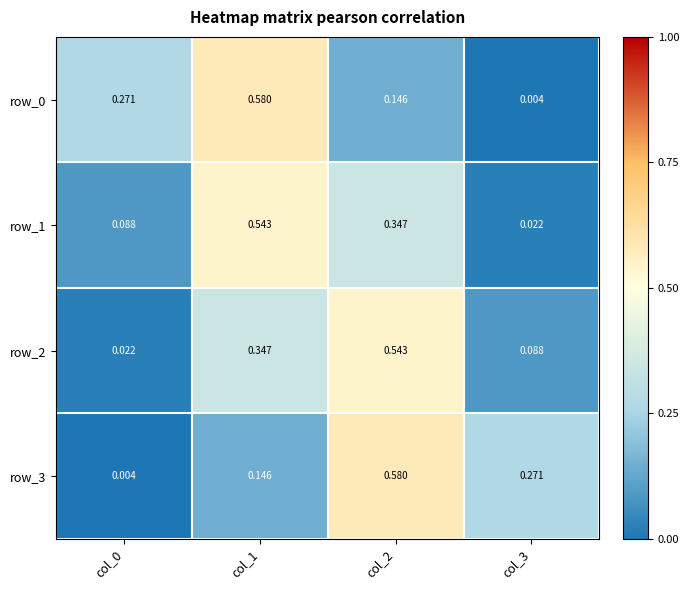

Is the value of row_3 at col_2 greater than the value of row_1 at col_3?

Yes